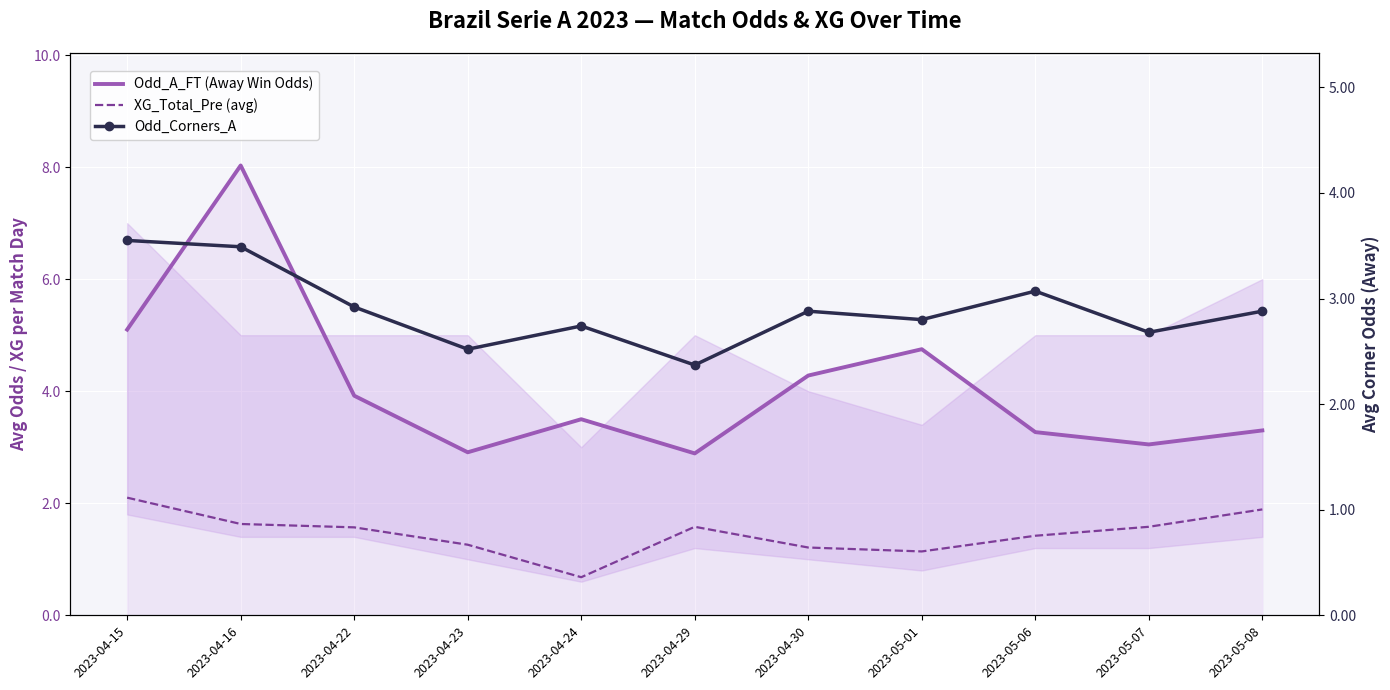

Between 2023-04-23 and 2023-05-08, which series saw the biggest shift?

XG_Total_Pre (avg)